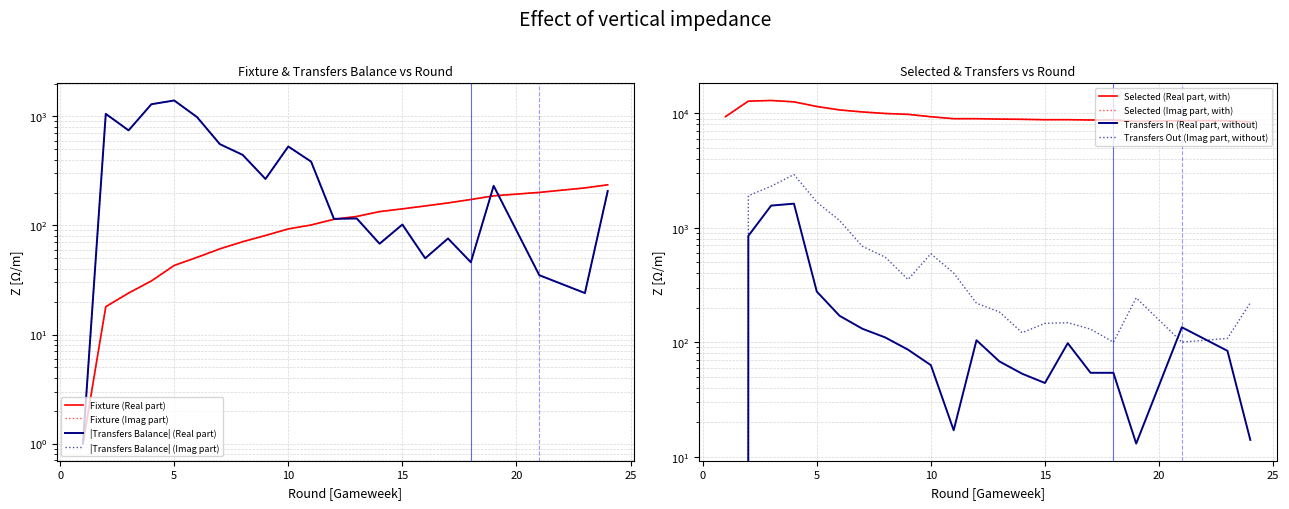

True or false: selected and transfers_in cross at least once.

False